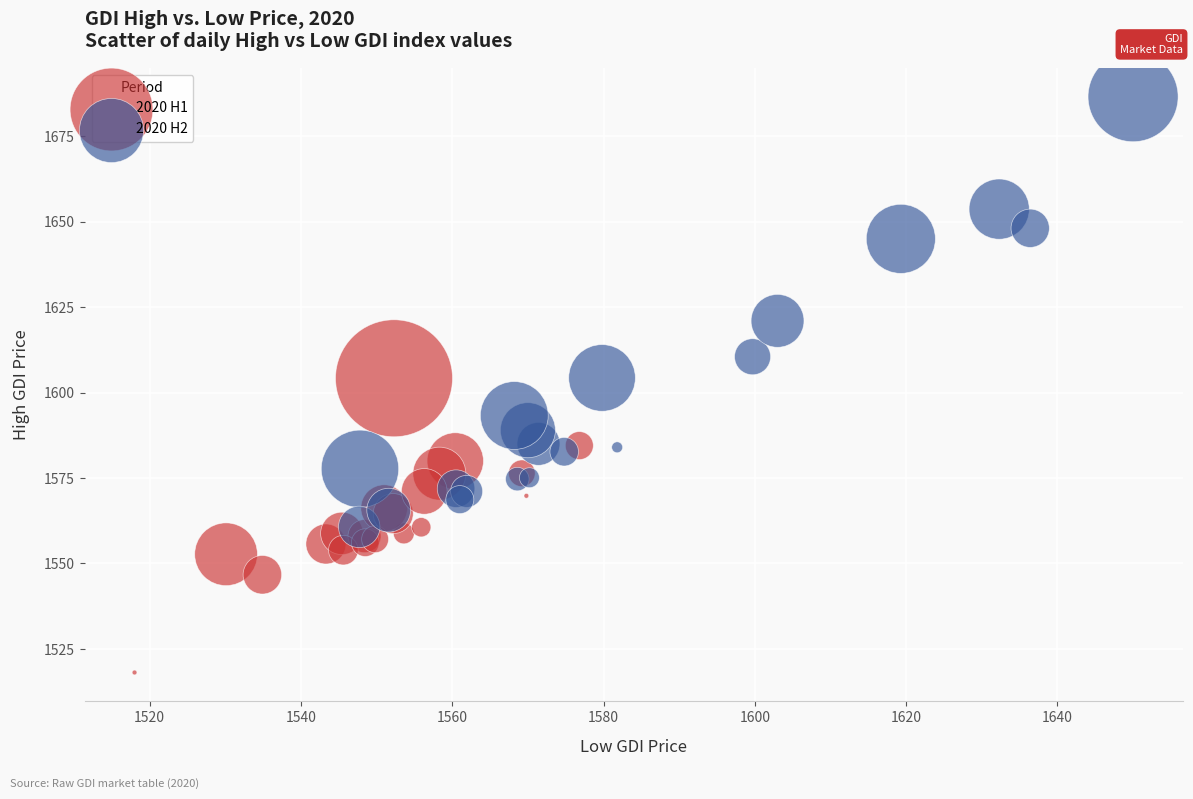

Which series has the largest Y range (max minus min)?

2020 H2